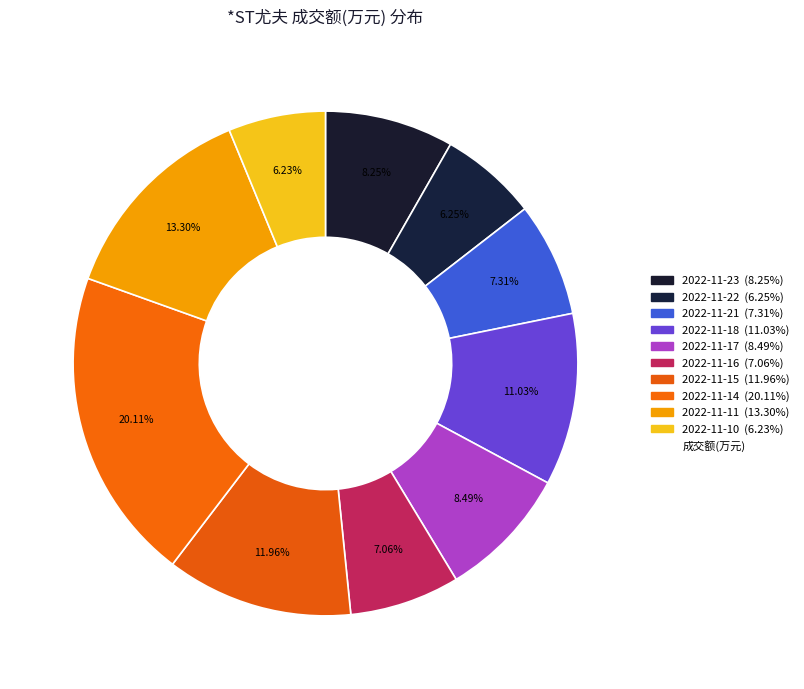

Which slice is the smallest?

2022-11-10